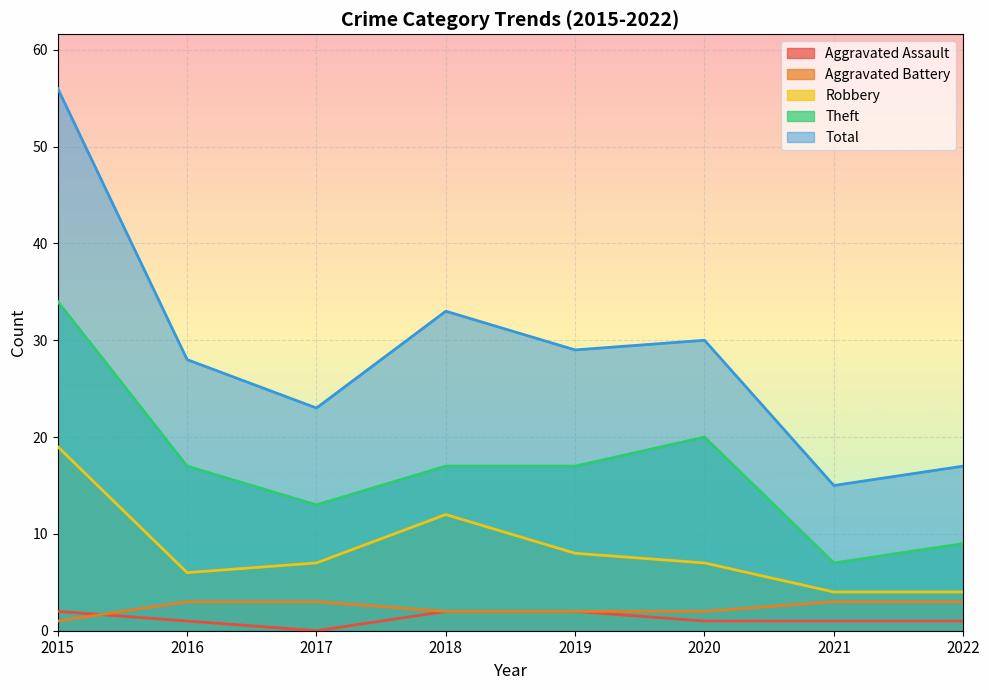

True or false: Robbery has more than 1 interior local peaks.

False